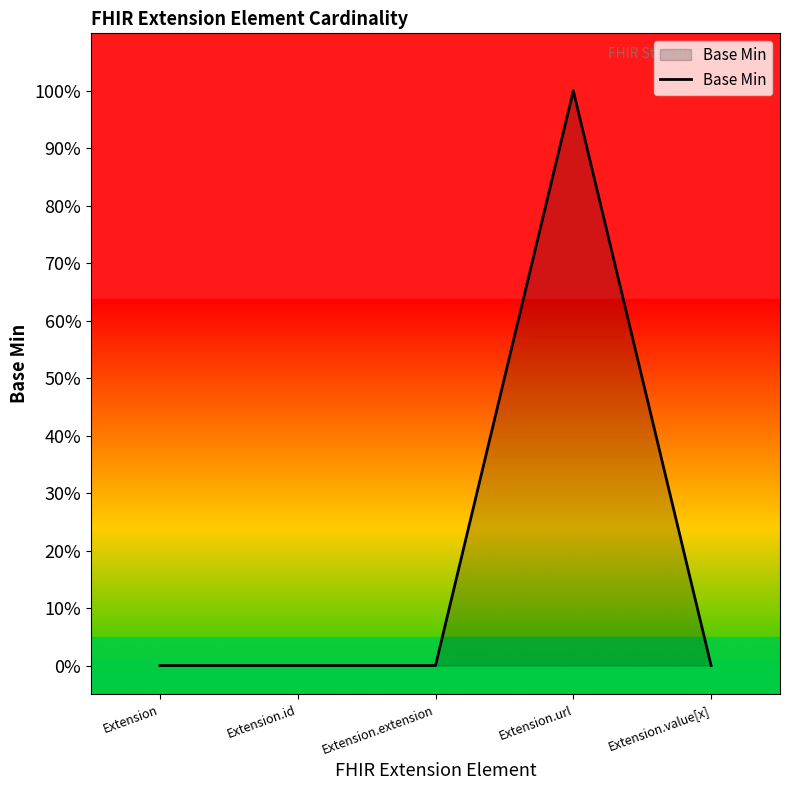

Is this an area chart (filled region under the line)?

Yes